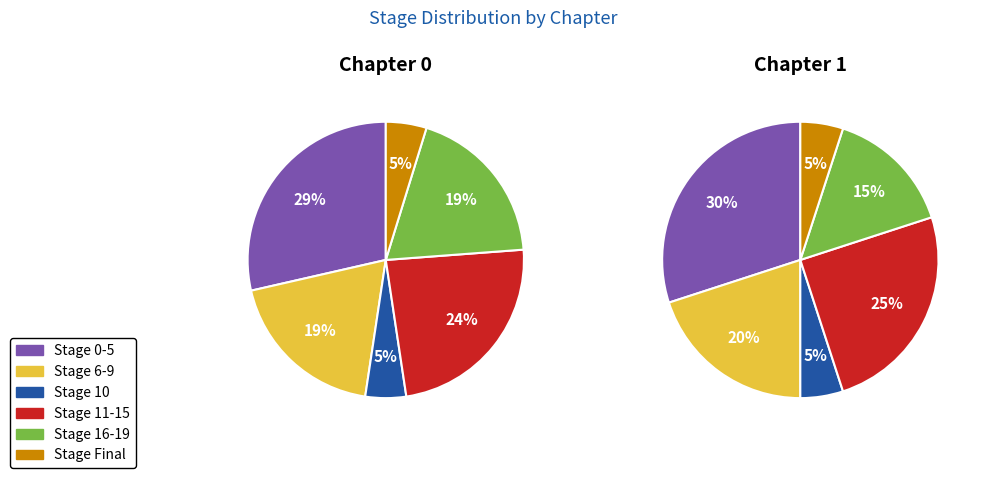

To the nearest percent, what portion does 2 represent?

5%